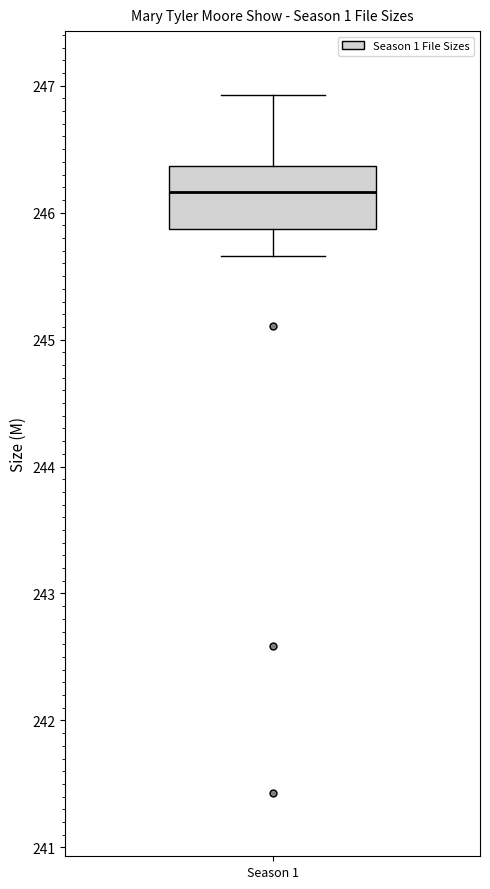

Read this box plot against the y-axis: the position of the median line, the range covered by the box, and the ends of both whiskers. The values are not printed on the chart, so give them approximately, as read against the axis.

median 246.2, box 245.9 to 246.4, whiskers 245.7 to 246.9